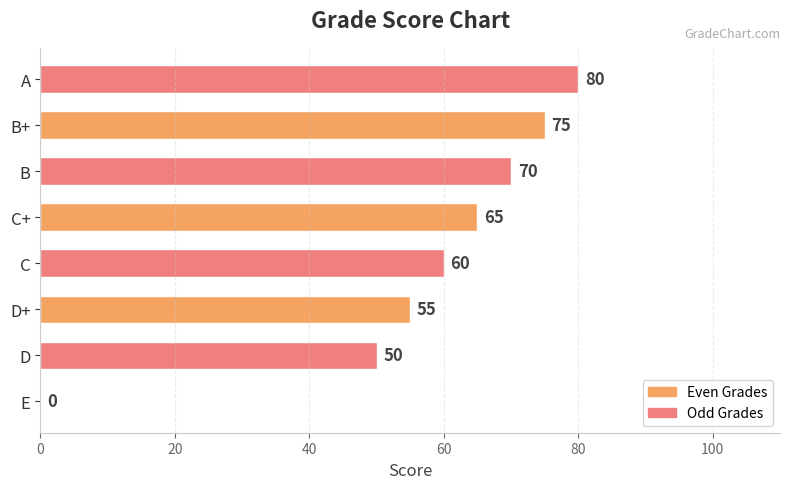

At which category does the chart reach its peak across all series?

A